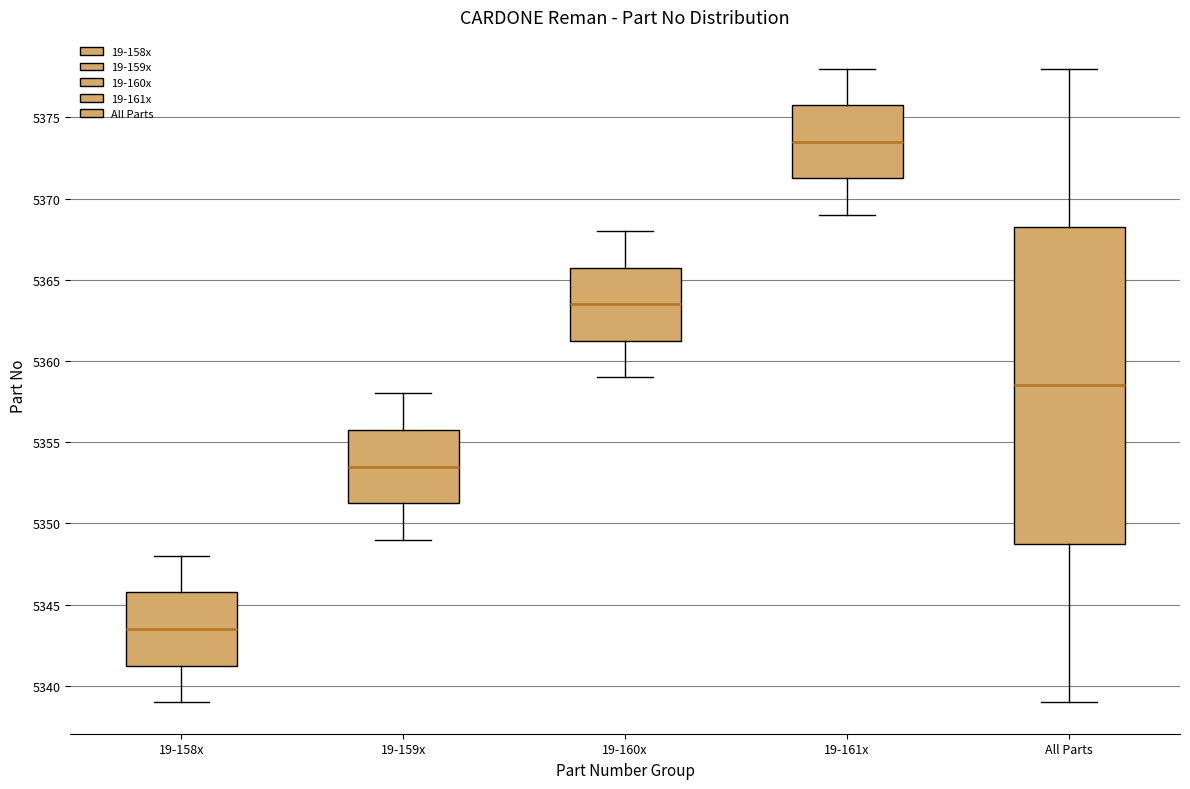

Where does the lower whisker of the box for 19-161x end on the y-axis? The values are not printed on the chart, so give them approximately, as read against the axis.

5369.0